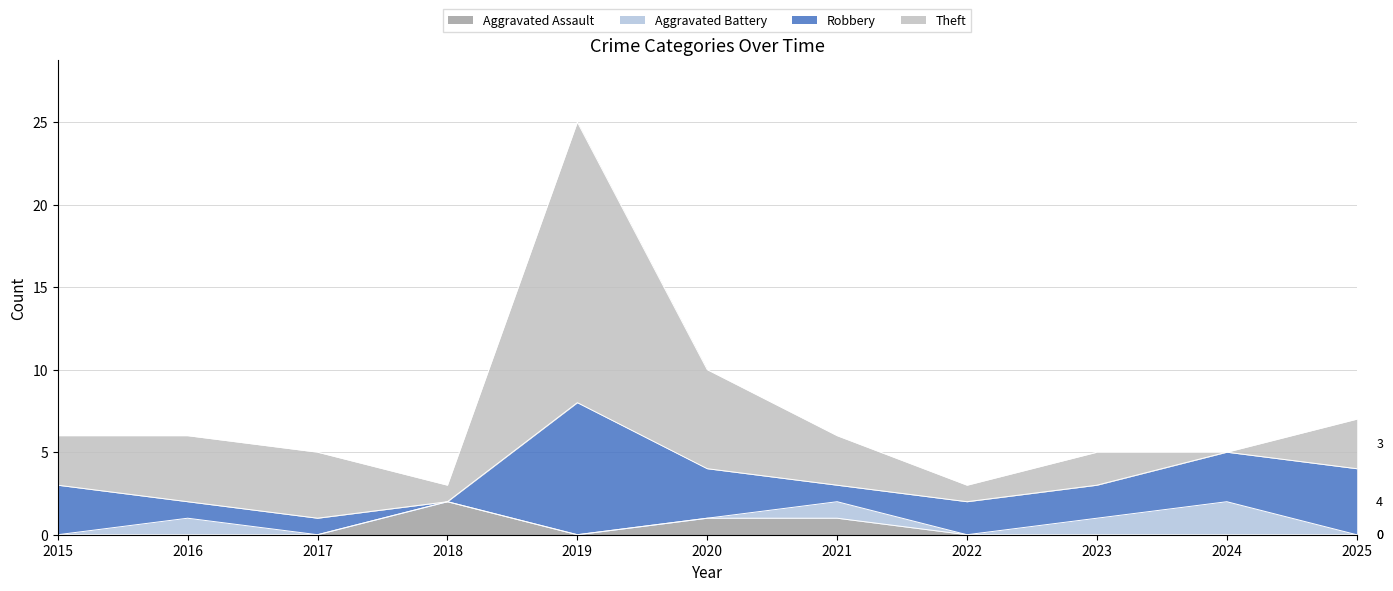

What is the sum of the Aggravated Battery values at 2025 and 2024?

2